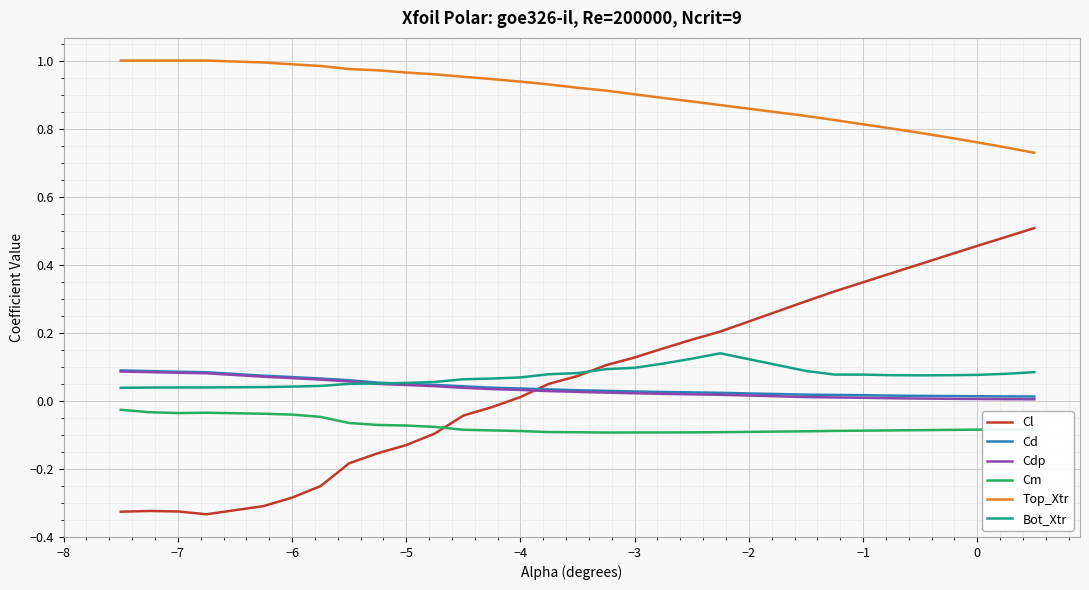

How many series are shown in this chart?

6